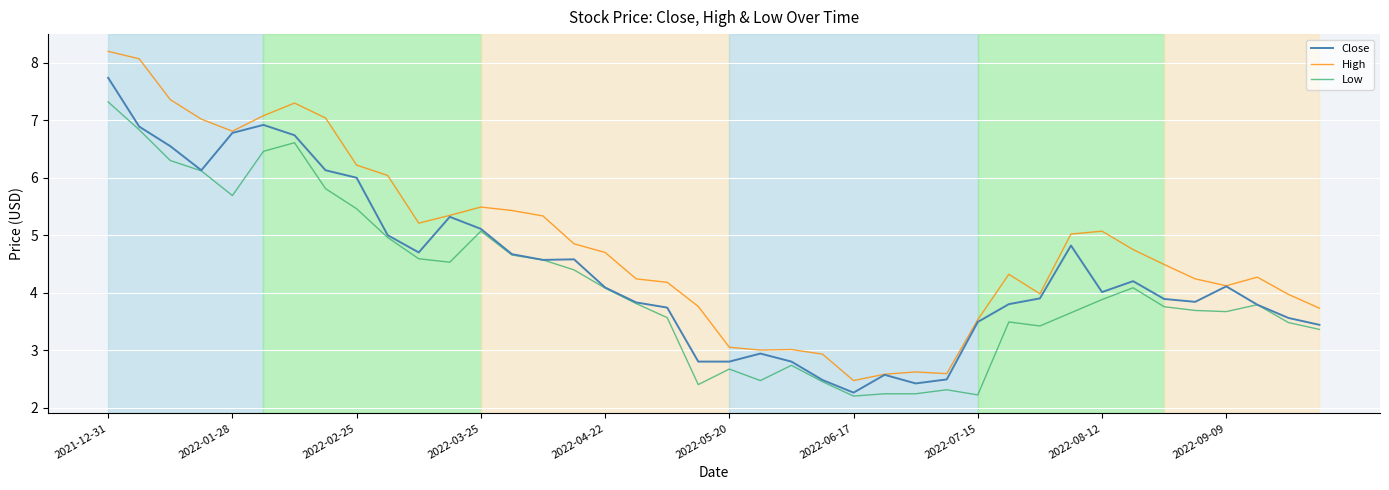

What is the minimum value for Close?

2.3